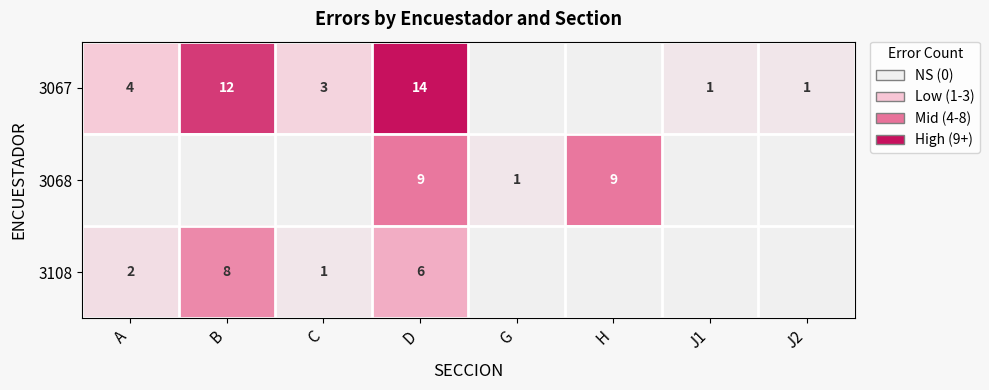

True or false: 3108 has a value of 9 at D.

False